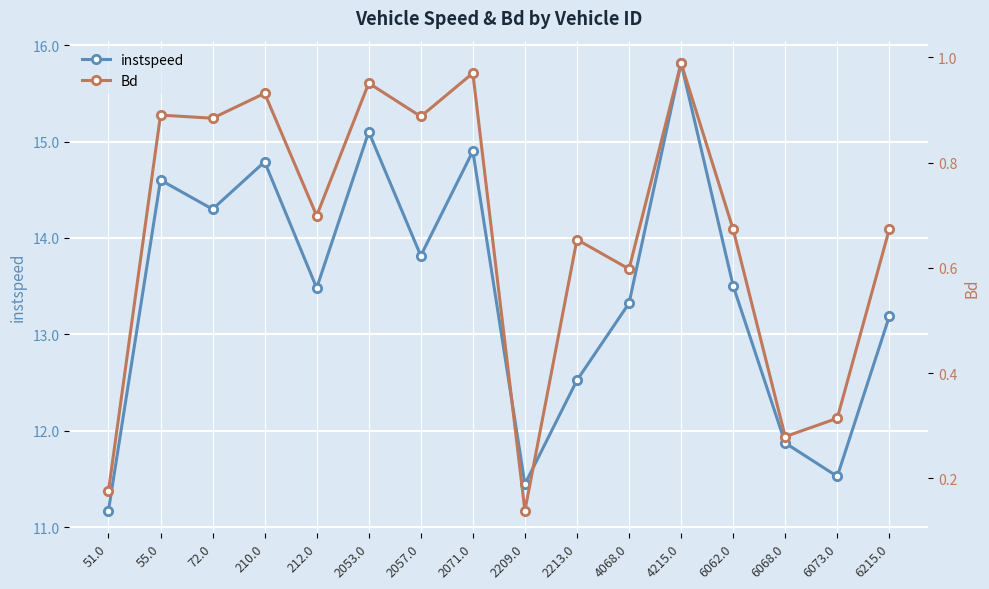

True or false: instspeed and Bd intersect in this chart.

False